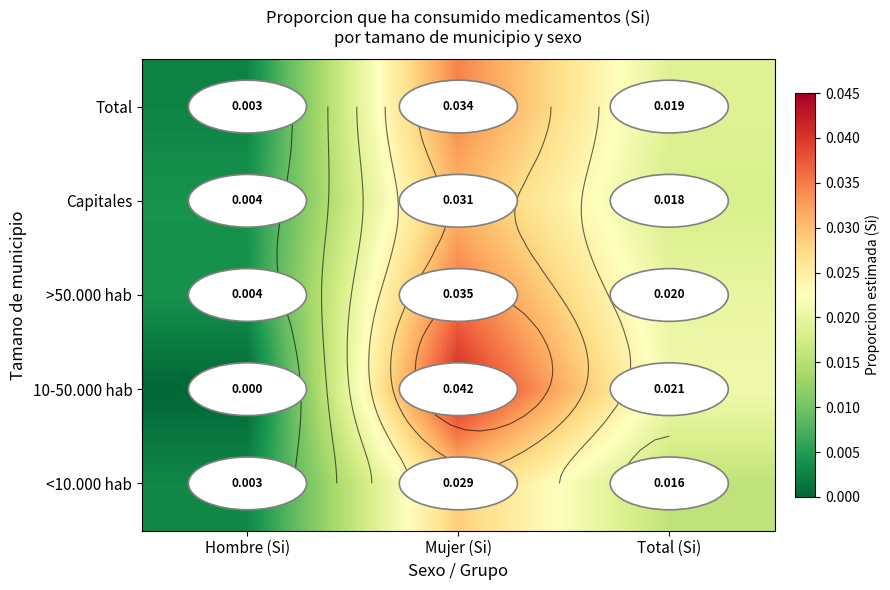

What is the total value across all series at Total (Si)?

0.1